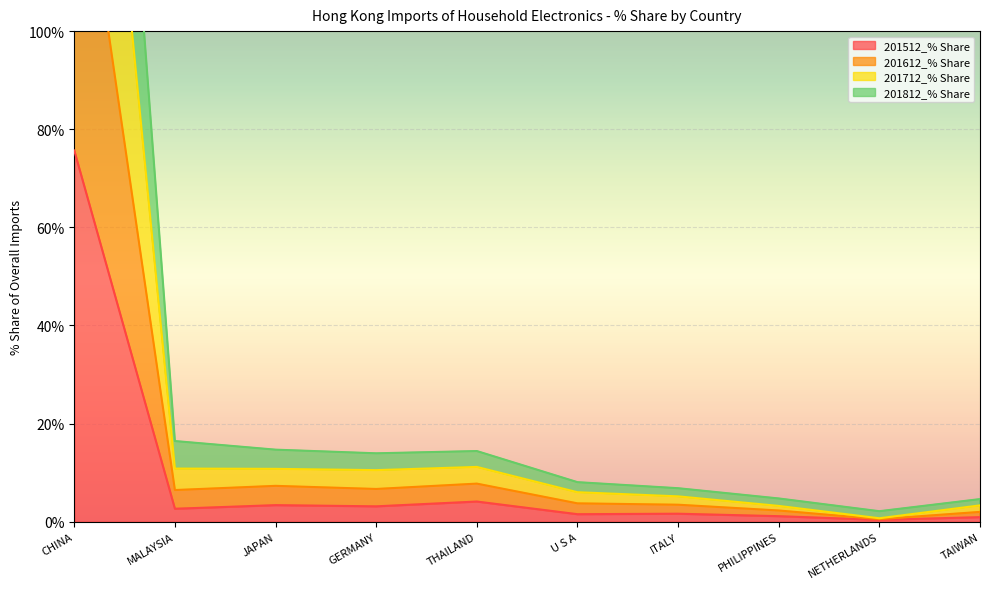

What are all the series names shown in the legend?

201512_% Share, 201612_% Share, 201712_% Share, 201812_% Share